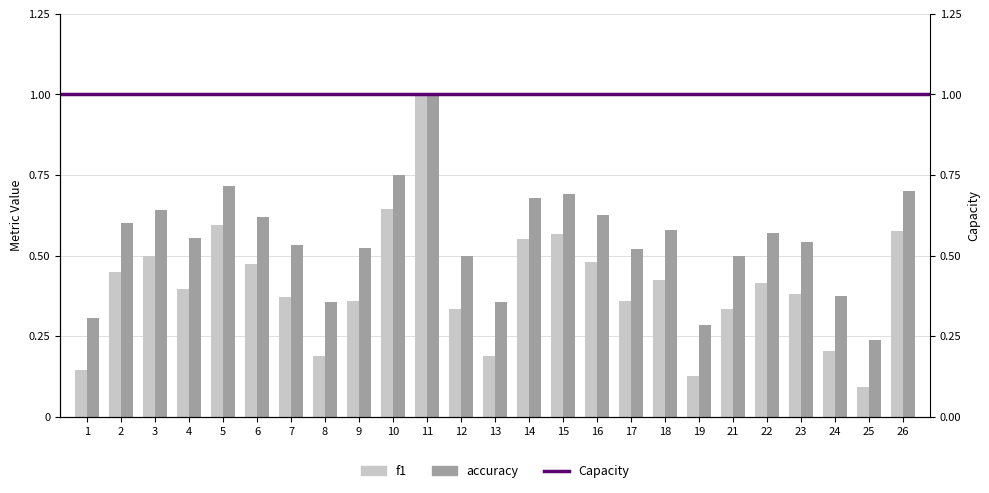

Which has a higher value, 21 or 25?

21